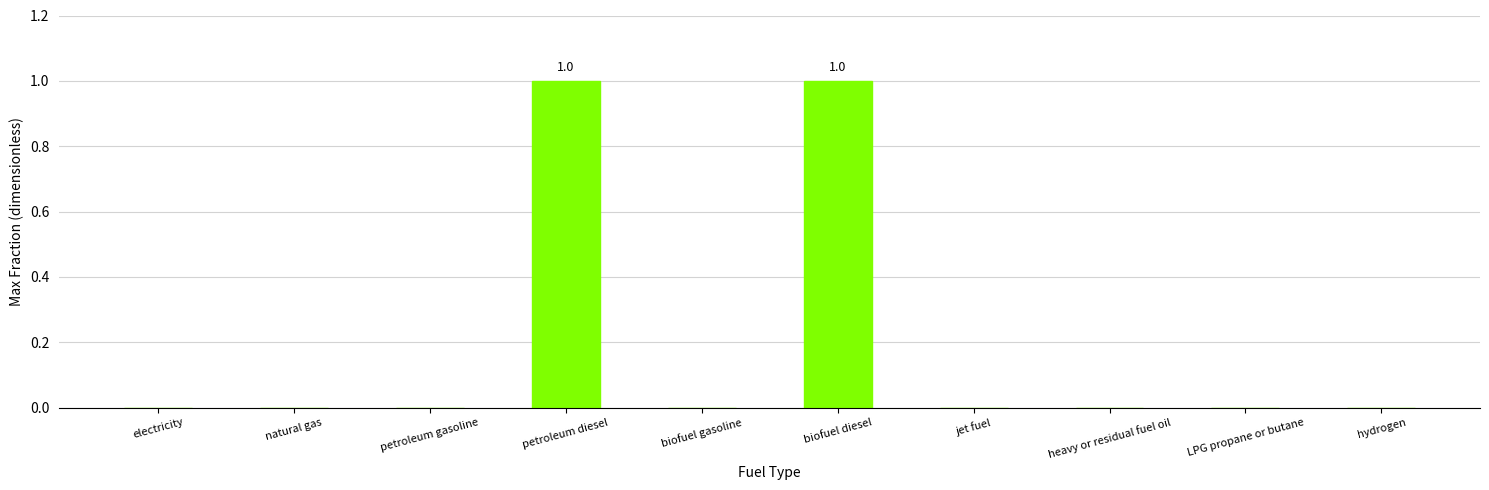

The chart shows a value of 0 at heavy or residual fuel oil. True or false?

True